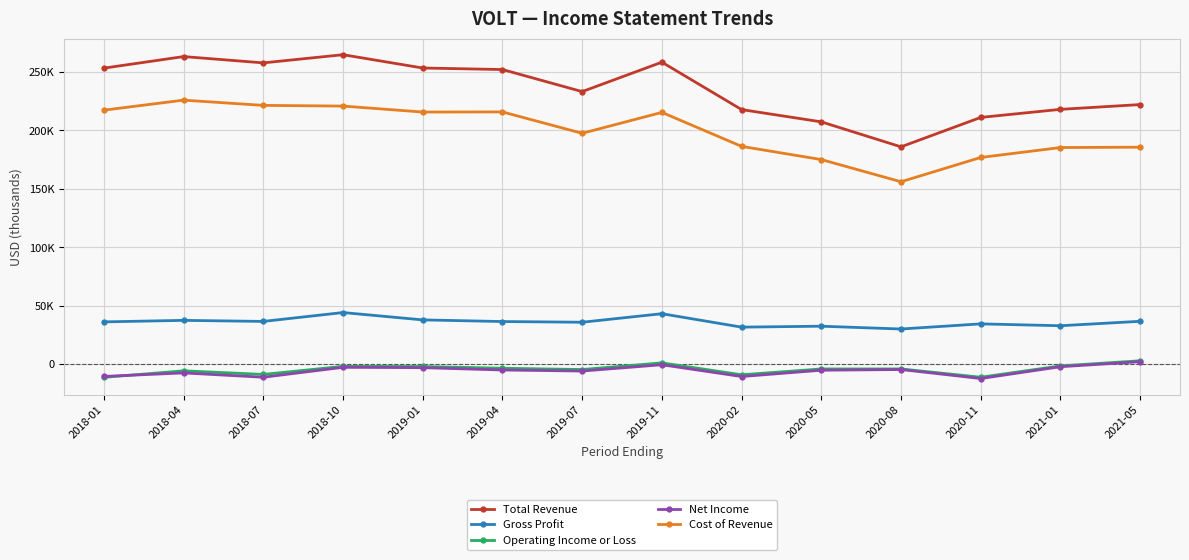

How many intersections are there between Operating Income or Loss and Net Income?

1